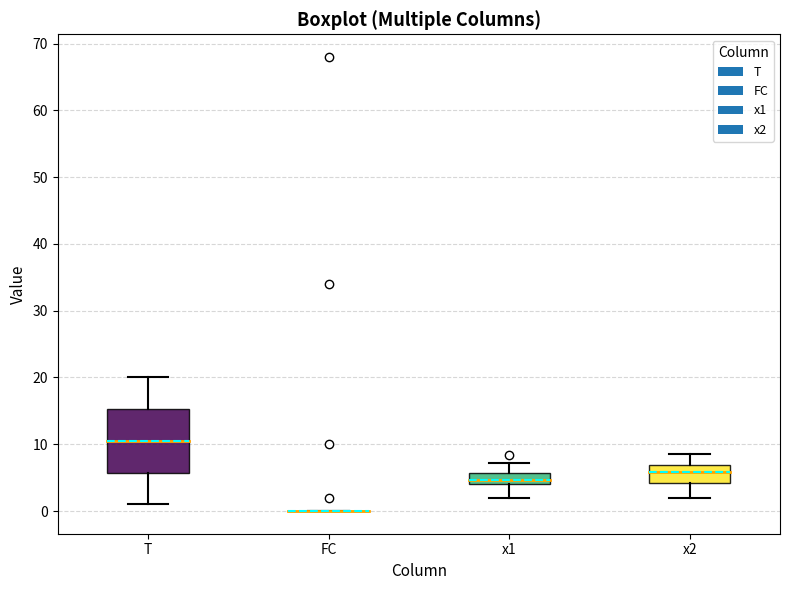

Reading left to right, transcribe this box plot: for each box, give where its median line is, the range the box spans, and where its two whiskers end, as read against the y-axis. The values are not printed on the chart, so give them approximately, as read against the axis.

T: median 11, box 6 to 15, whiskers 1 to 20
FC: box collapsed to a line at 0, whiskers 0 to 0
x1: median 5, box 4 to 6, whiskers 2 to 7
x2: median 6, box 4 to 7, whiskers 2 to 9